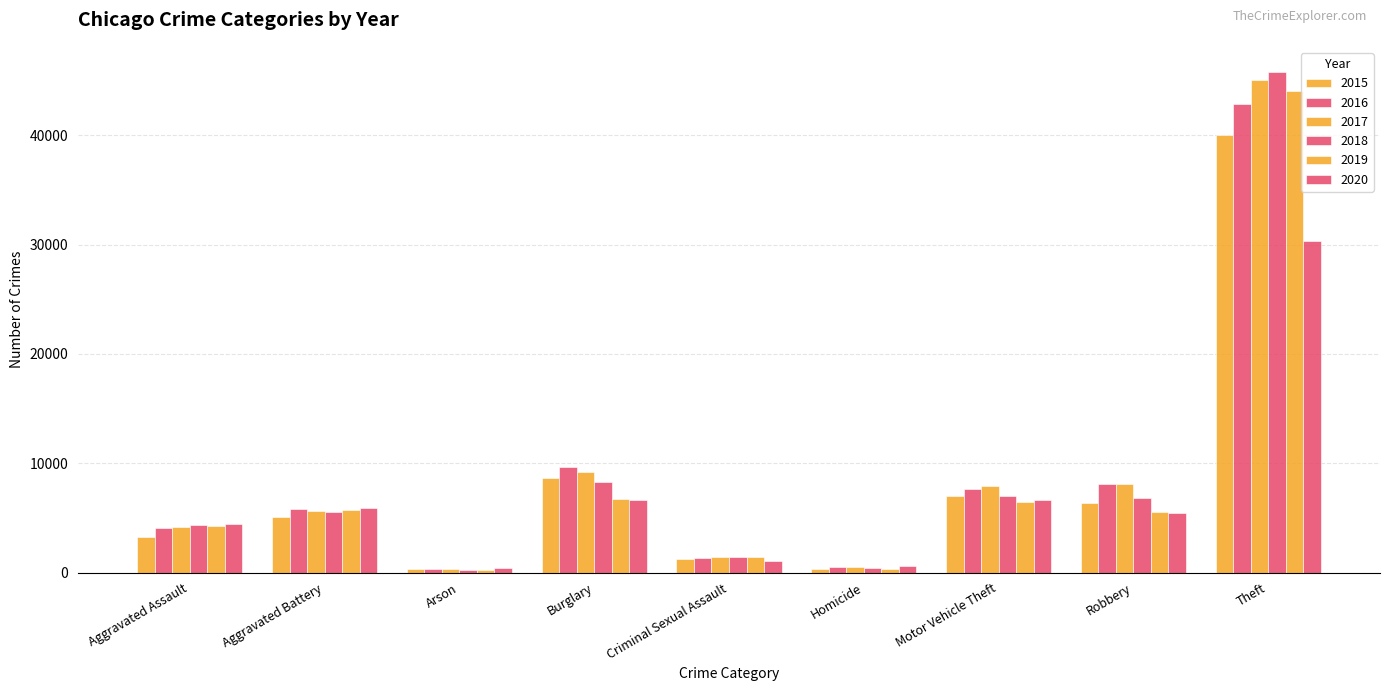

The 2020 series shows 4461 at Aggravated Assault. True or false?

True